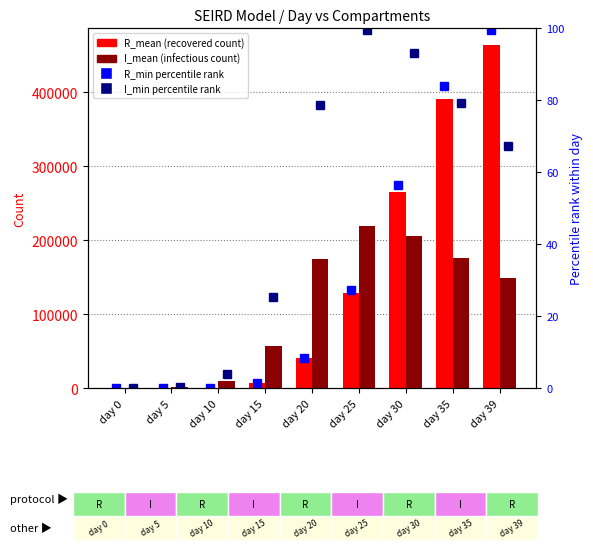

Rank the categories by R_mean (recovered count) value from lowest to highest.

day 0, day 5, day 10, day 15, day 20, day 25, day 30, day 35, day 39